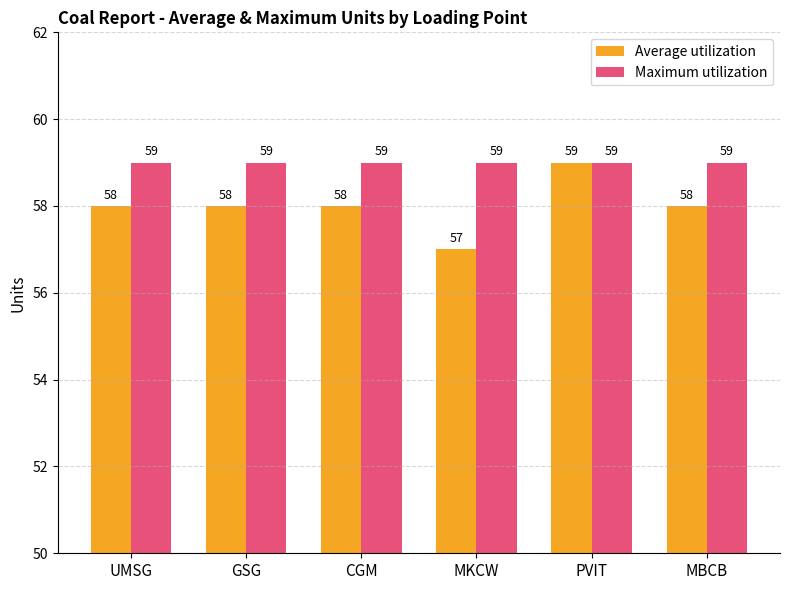

Count the Average utilization values in the range 58 to 59.

5